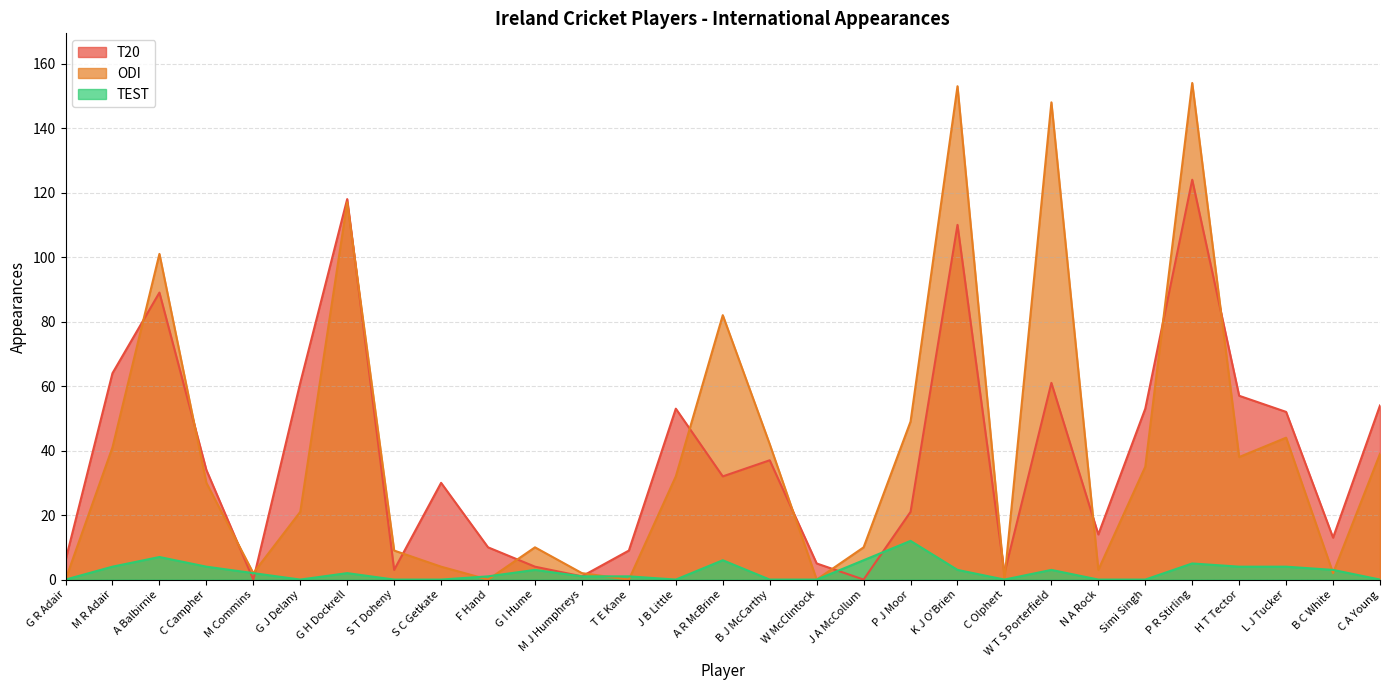

Reading right to left, transcribe all the data shown in this chart.

T20: C A Young=54	B C White=13	L J Tucker=52	H T Tector=57	P R Stirling=124	Simi Singh=53	N A Rock=14	W T S Porterfield=61	C Olphert=2	K J O'Brien=110	P J Moor=21	J A McCollum=0	W McClintock=5	B J McCarthy=37	A R McBrine=32	J B Little=53	T E Kane=9	M J Humphreys=1	G I Hume=4	F Hand=10	S C Getkate=30	S T Doheny=3	G H Dockrell=118	G J Delany=61	M Commins=0	C Campher=34	A Balbirnie=89	M R Adair=64	G R Adair=6
ODI: C A Young=39	B C White=2	L J Tucker=44	H T Tector=38	P R Stirling=154	Simi Singh=35	N A Rock=3	W T S Porterfield=148	C Olphert=0	K J O'Brien=153	P J Moor=49	J A McCollum=10	W McClintock=0	B J McCarthy=42	A R McBrine=82	J B Little=32	T E Kane=0	M J Humphreys=2	G I Hume=10	F Hand=0	S C Getkate=4	S T Doheny=9	G H Dockrell=117	G J Delany=21	M Commins=2	C Campher=30	A Balbirnie=101	M R Adair=41	G R Adair=0
TEST: C A Young=0	B C White=3	L J Tucker=4	H T Tector=4	P R Stirling=5	Simi Singh=0	N A Rock=0	W T S Porterfield=3	C Olphert=0	K J O'Brien=3	P J Moor=12	J A McCollum=6	W McClintock=0	B J McCarthy=0	A R McBrine=6	J B Little=0	T E Kane=1	M J Humphreys=1	G I Hume=3	F Hand=1	S C Getkate=0	S T Doheny=0	G H Dockrell=2	G J Delany=0	M Commins=2	C Campher=4	A Balbirnie=7	M R Adair=4	G R Adair=0